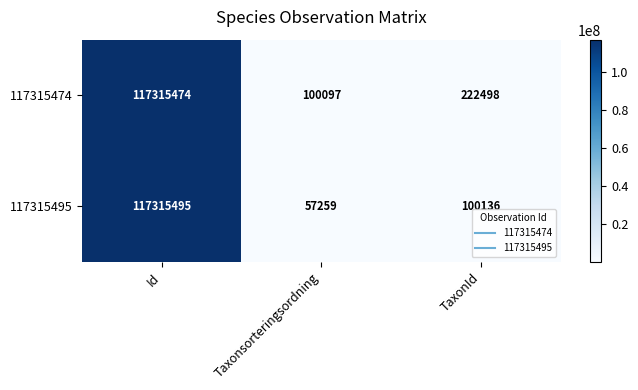

Where is 117315495 nearest to the value 58686377?

TaxonId